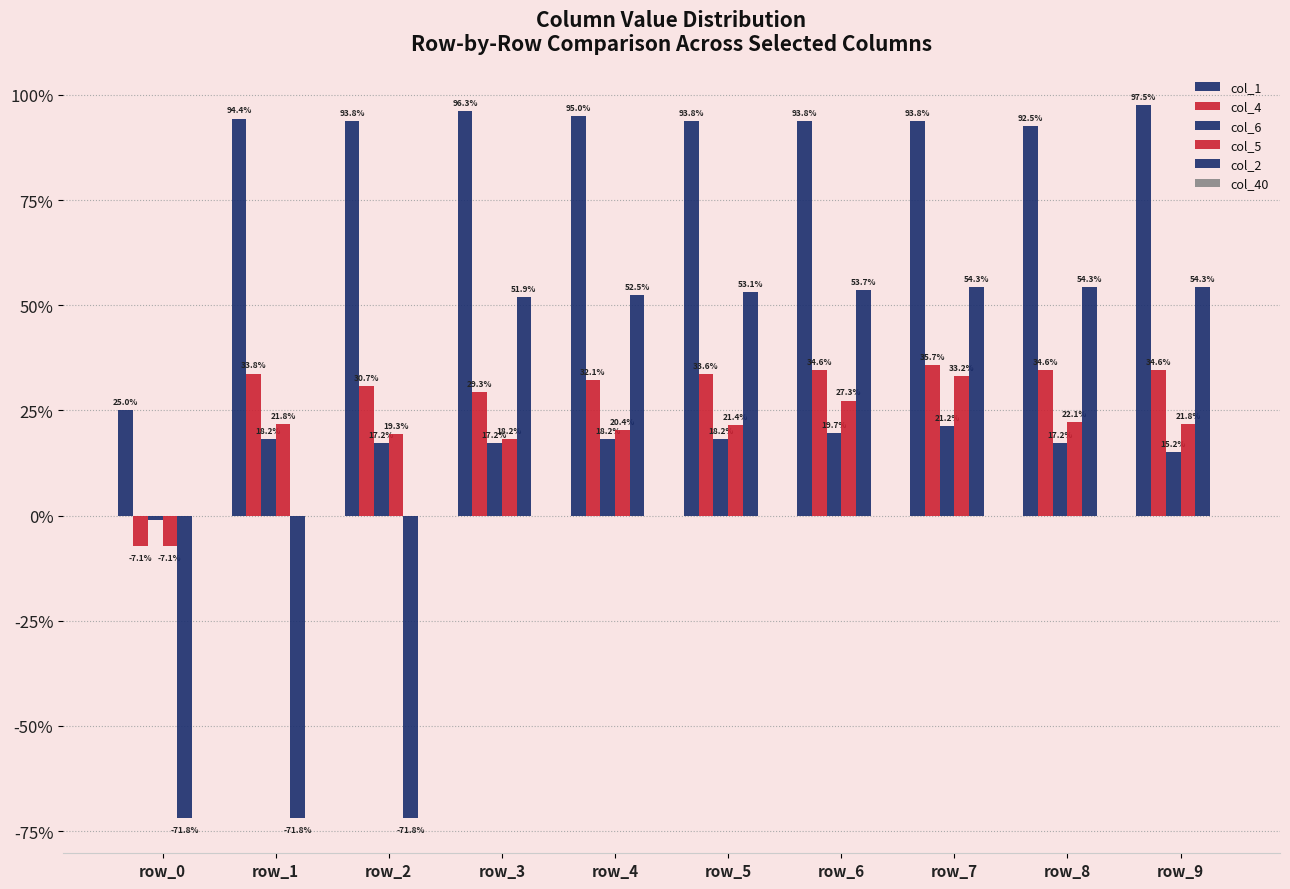

Are the bars horizontal?

No